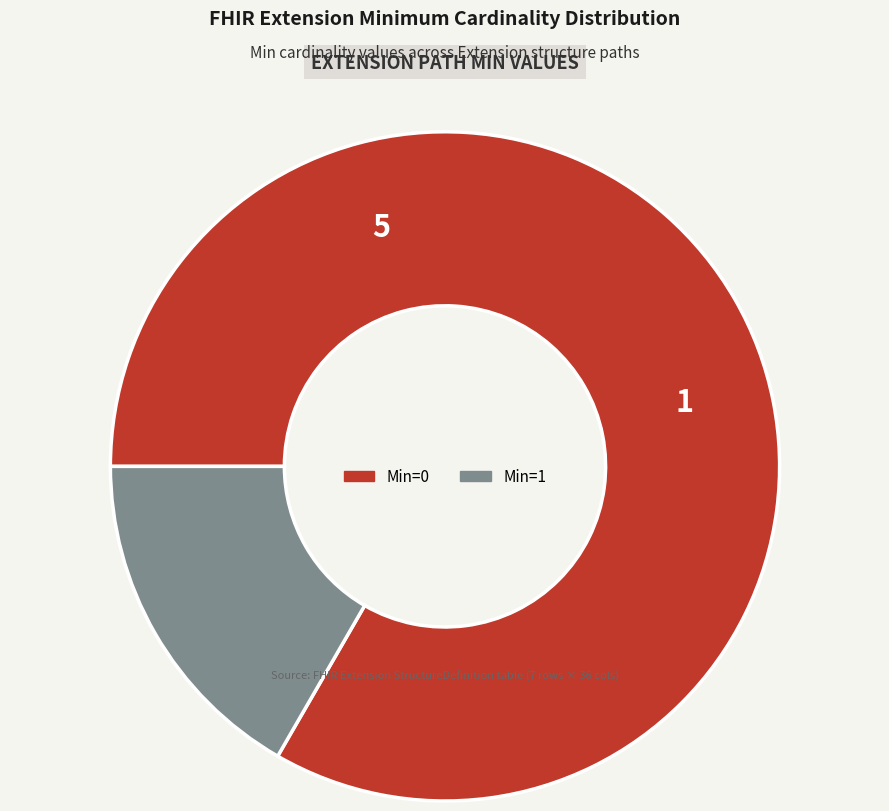

Is there any slice that represents more than half of the pie?

Yes